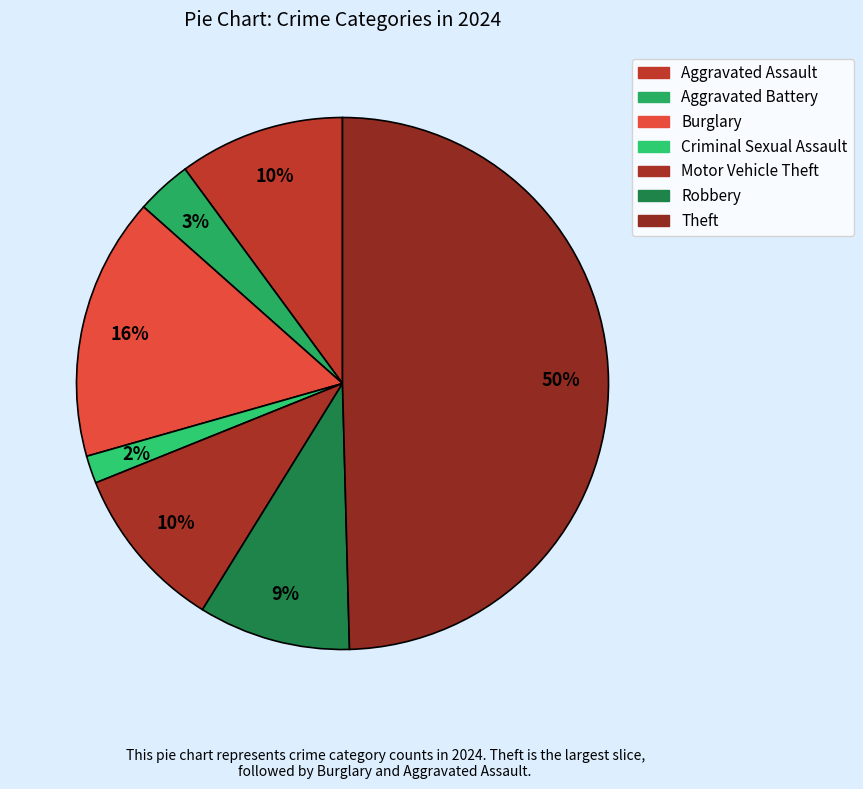

What percentage is the Robbery slice, to the nearest percent?

9%